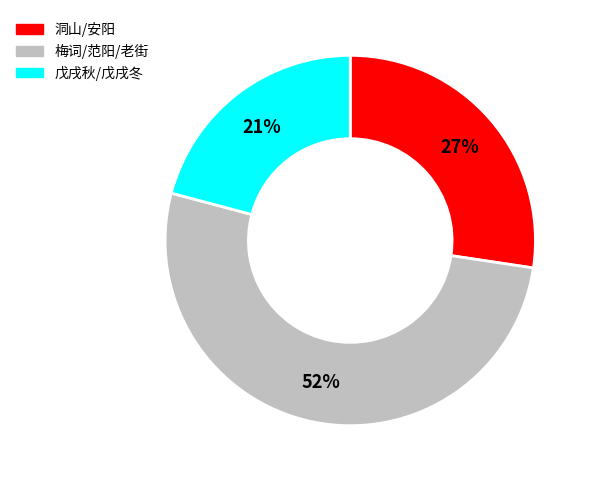

To the nearest percent, what is the average slice percentage?

33%